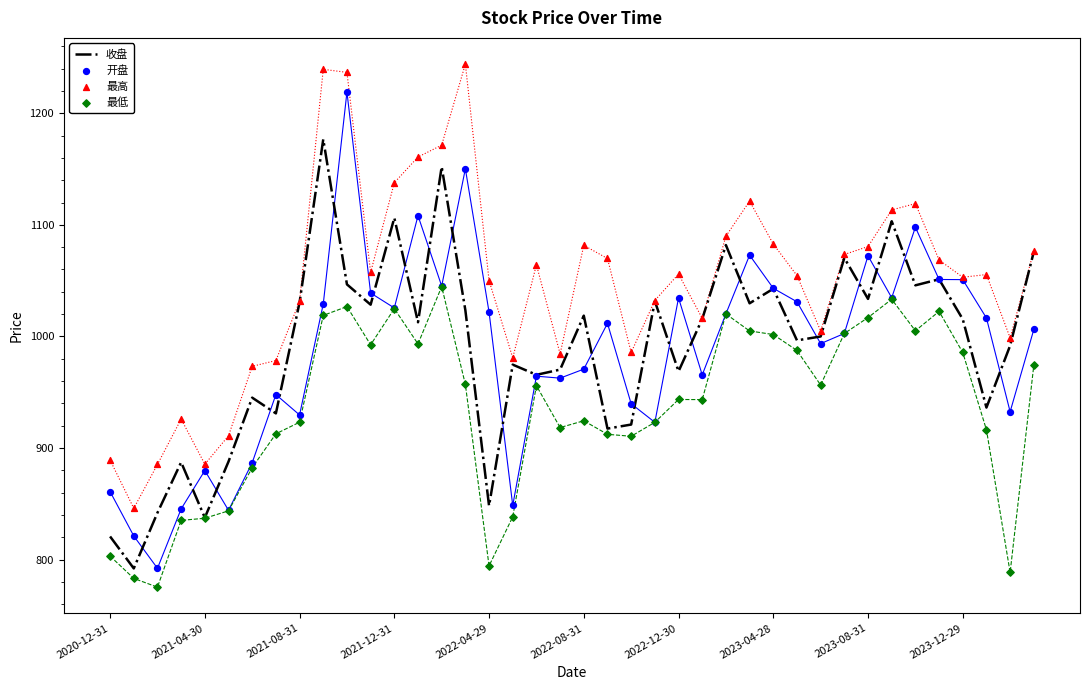

At how many categories does at least one series exceed 990?

29